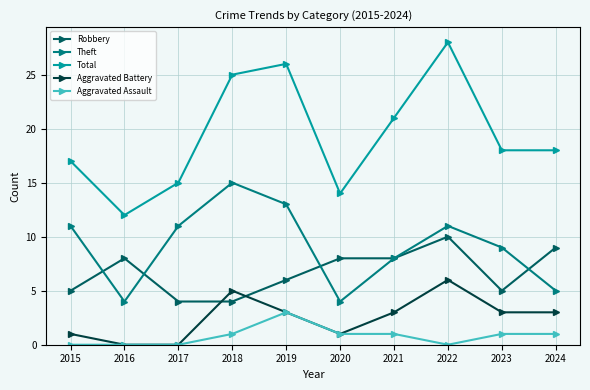

What are all the series names shown in the legend?

Robbery, Theft, Total, Aggravated Battery, Aggravated Assault